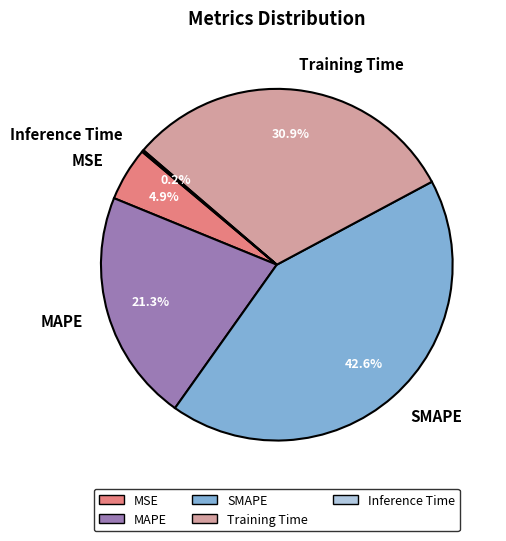

What is the largest slice in the pie chart?

SMAPE